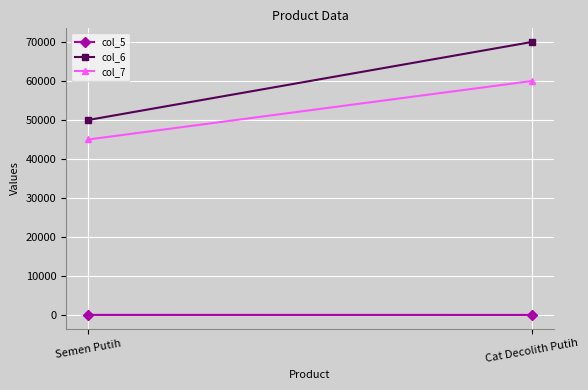

What is the spread (max minus min) of values at Cat Decolith Putih?

69975